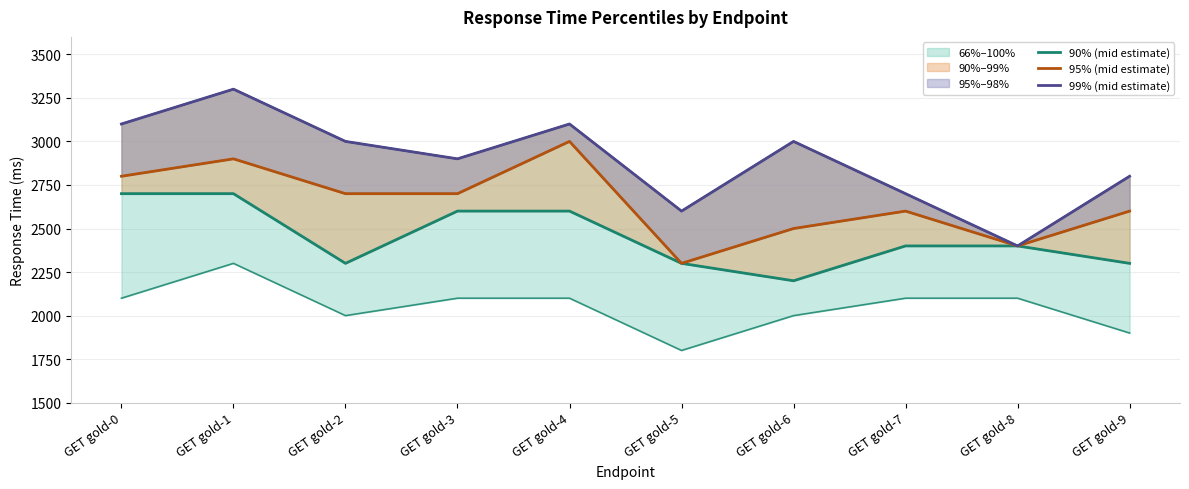

What is the value of the 95% (mid estimate) point at the 9th from the left?

2400